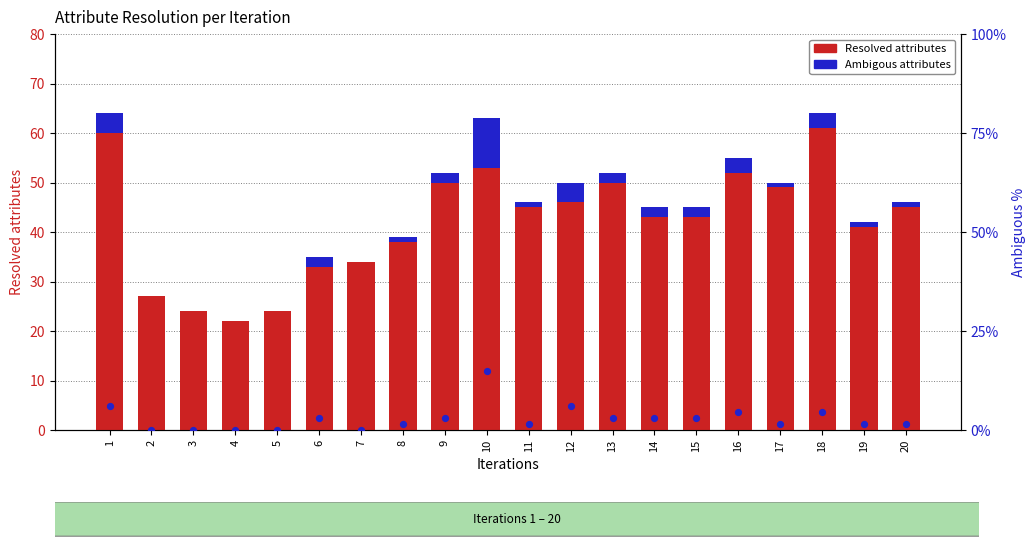

At which category is the sum across all series the highest?

10